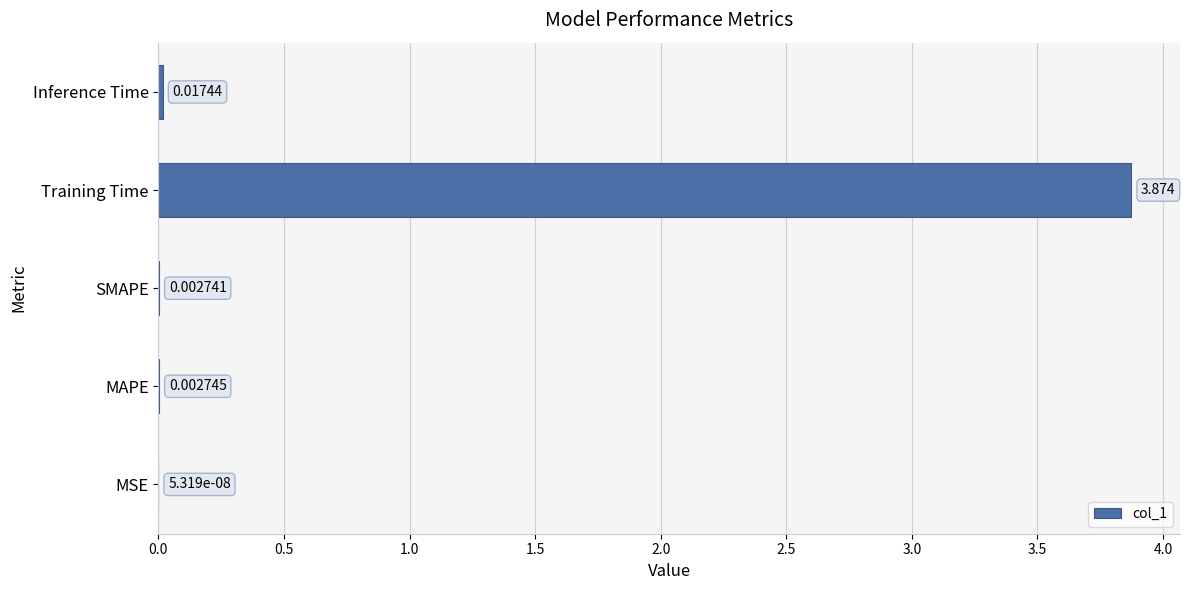

Between SMAPE and MSE, which is larger?

SMAPE